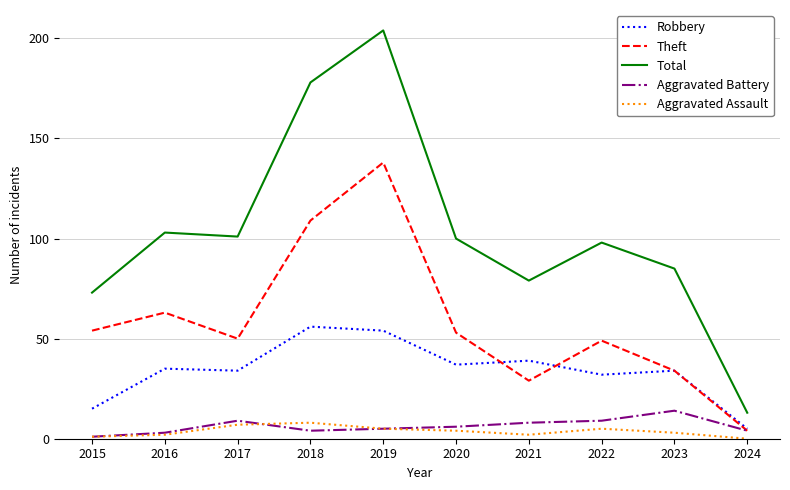

Reading left to right, extract all data points from this chart.

Robbery: 15	35	34	56	54	37	39	32	34	5
Theft: 54	63	50	109	138	53	29	49	34	4
Total: 73	103	101	178	204	100	79	98	85	13
Aggravated Battery: 1	3	9	4	5	6	8	9	14	4
Aggravated Assault: 1	2	7	8	5	4	2	5	3	0